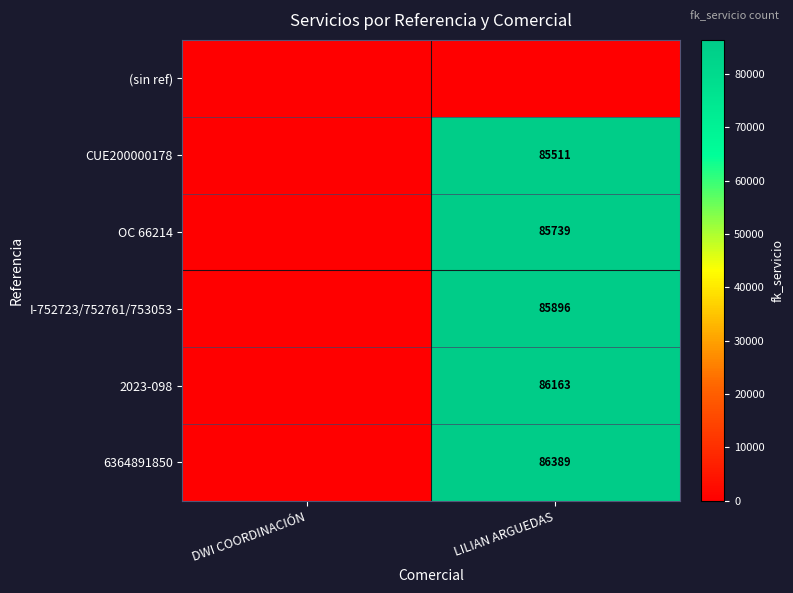

Which category has the lowest value across all series?

DWI COORDINACIÓN